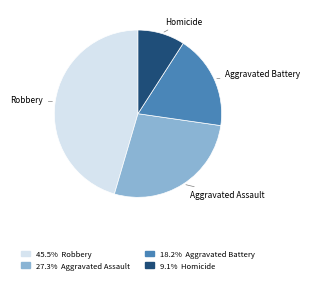

Does Aggravated Battery account for over 50% of the chart?

No